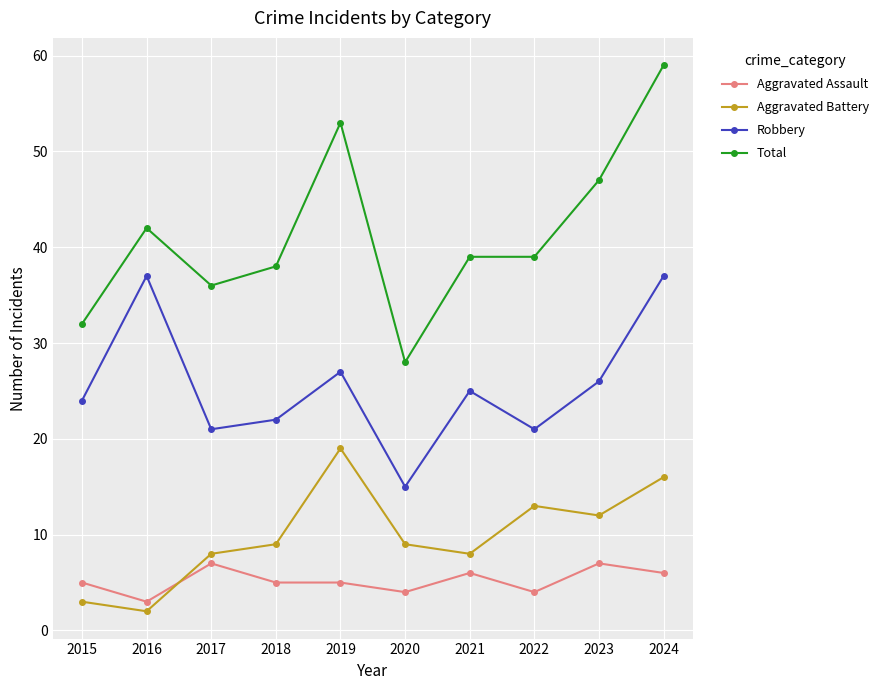

True or false: Robbery has more than 0 points higher than both neighbors.

True